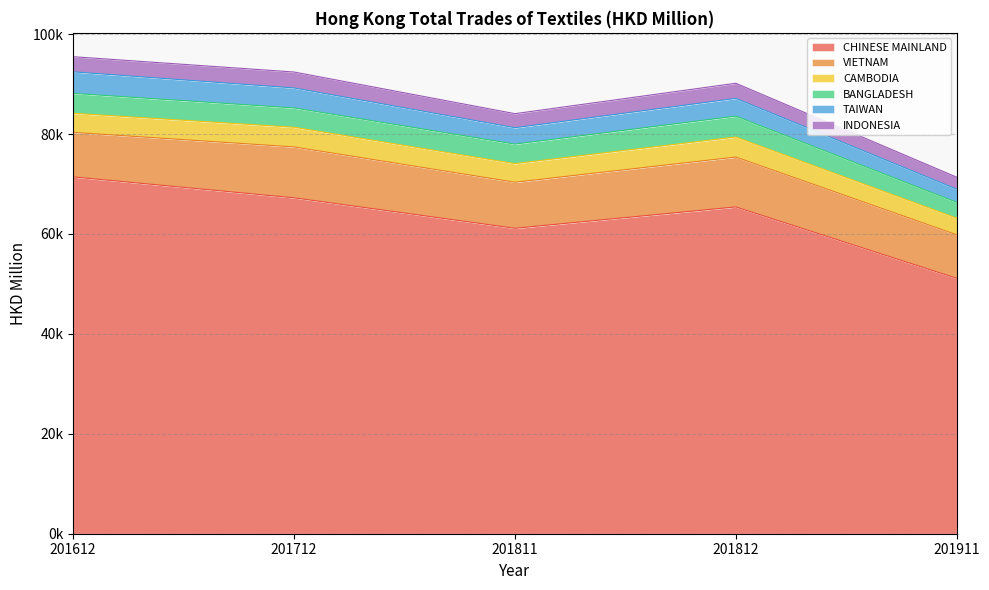

True or false: CHINESE MAINLAND has more than 1 interior local peaks.

False